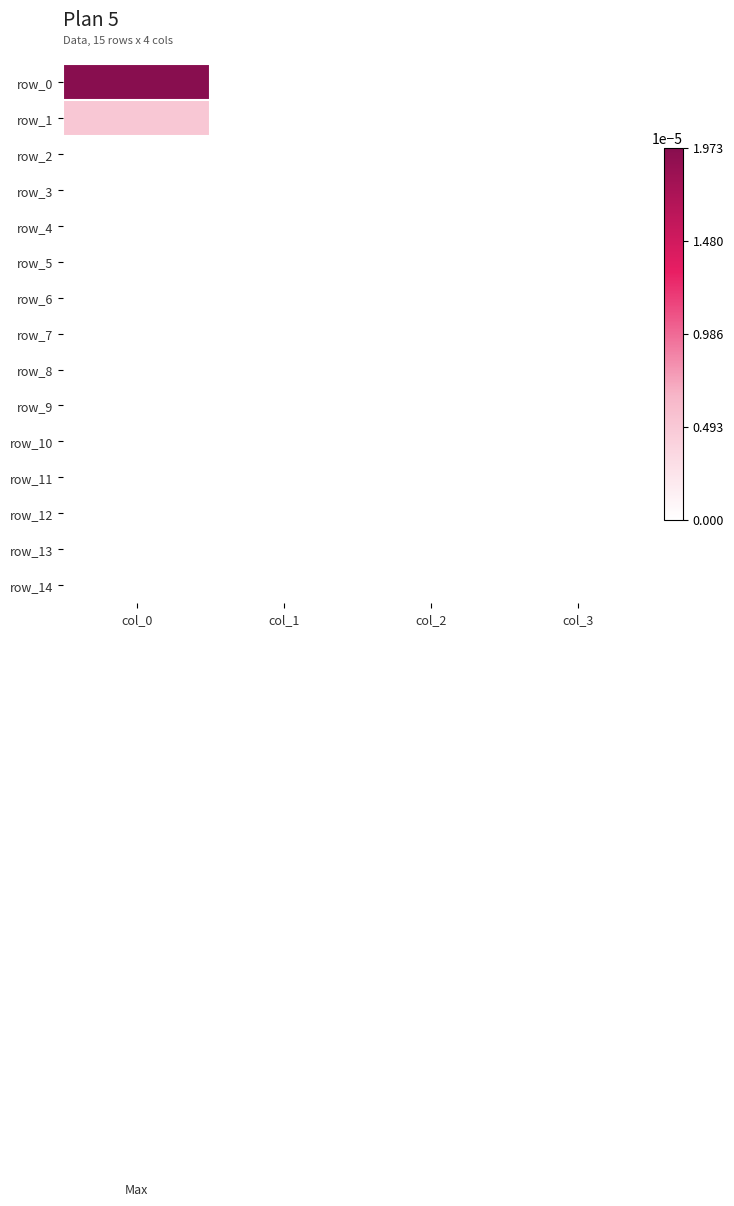

List the labels in order of row_10 value, largest first.

col_0, col_1, col_2, col_3